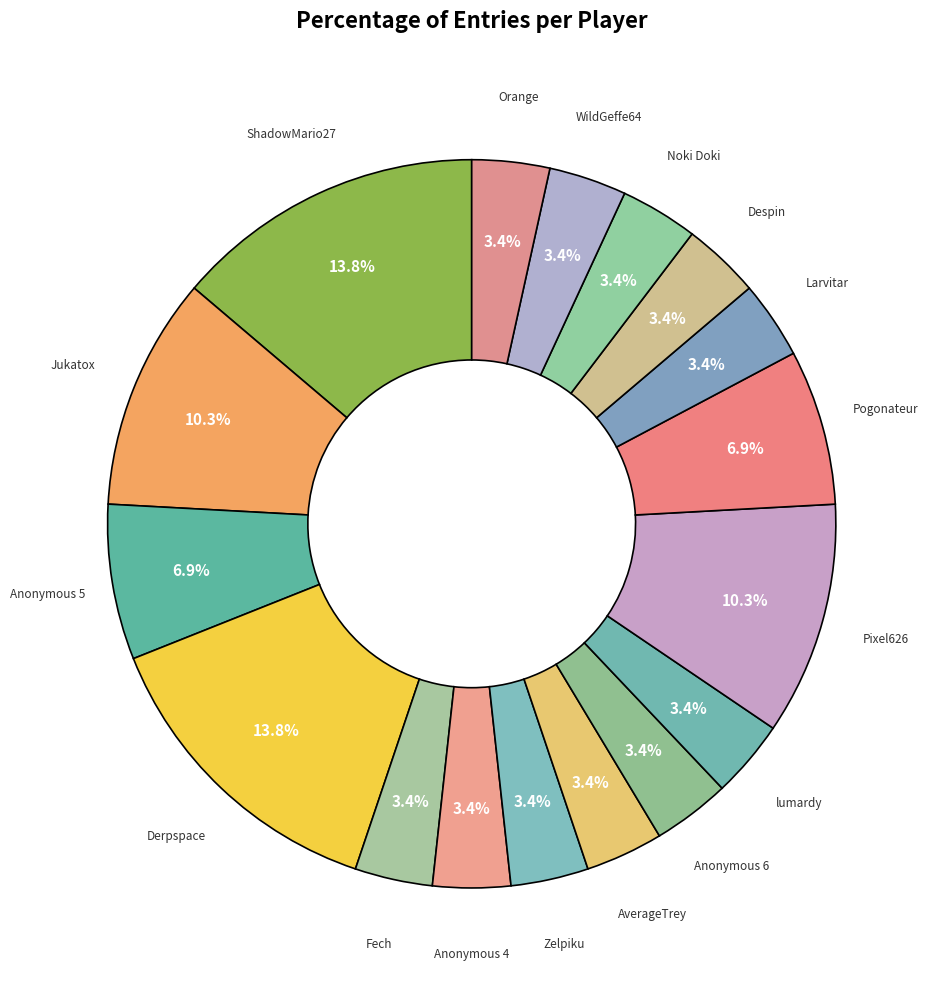

What portion of the pie excludes Anonymous 6?

96.6%